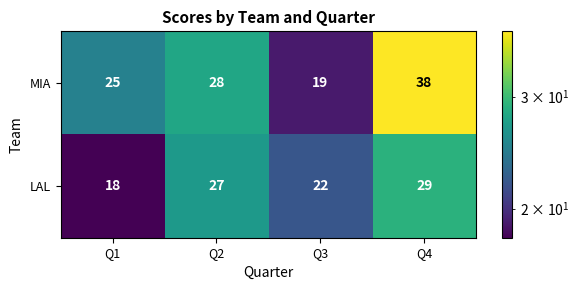

What is the difference between the highest and lowest values at Q1?

7